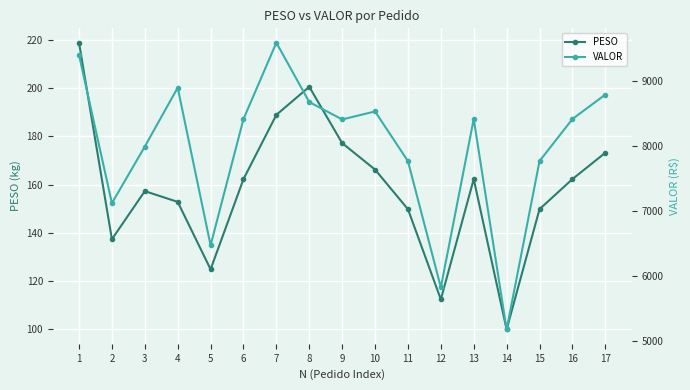

Reading left to right, transcribe all the data shown in this chart.

PESO: 1=218.9	2=137.3	3=157.2	4=152.8	5=124.8	6=162.2	7=188.9	8=200.6	9=177.2	10=166.2	11=149.8	12=112.3	13=162.2	14=99.8	15=149.8	16=162.2	17=173.2
VALOR: 1=9407.3	2=7125.4	3=7996.8	4=8903.4	5=6477.6	6=8420.9	7=9596.1	8=8682.3	9=8414.6	10=8537.4	11=7773.1	12=5829.9	13=8420.9	14=5182.1	15=7773.1	16=8420.9	17=8796.5